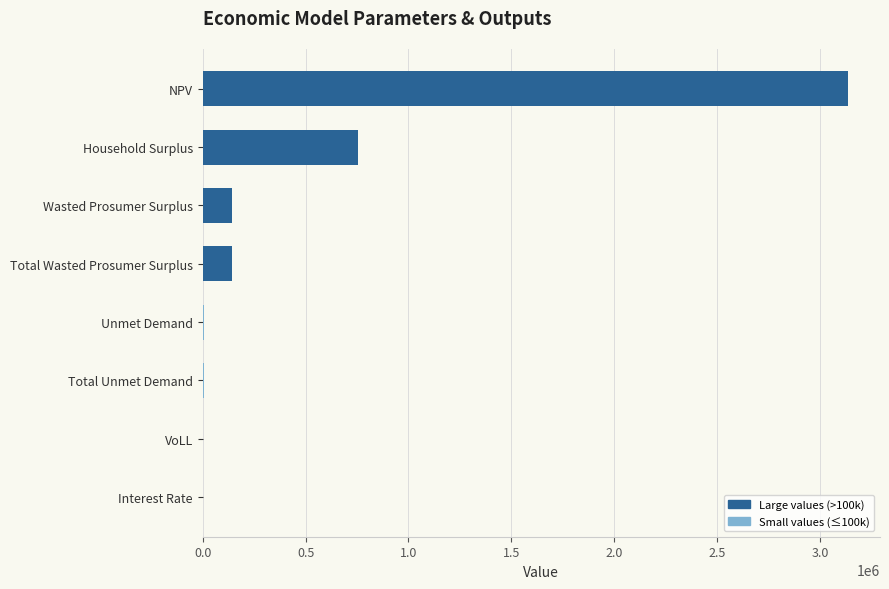

What is the ratio of the value at Household Surplus to the value at Total Wasted Prosumer Surplus?

5.2